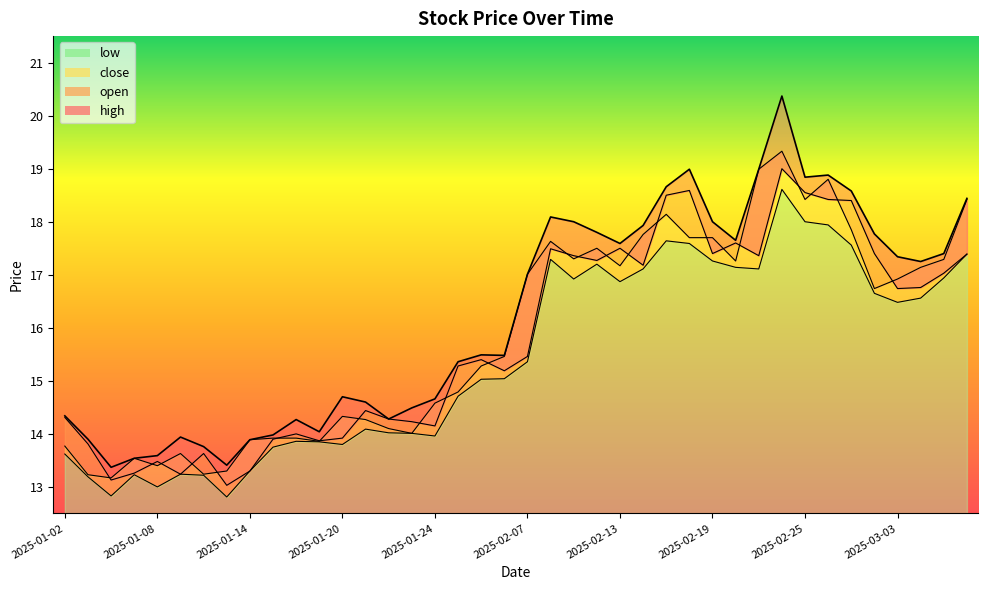

What is the sum of all close values?

634.8